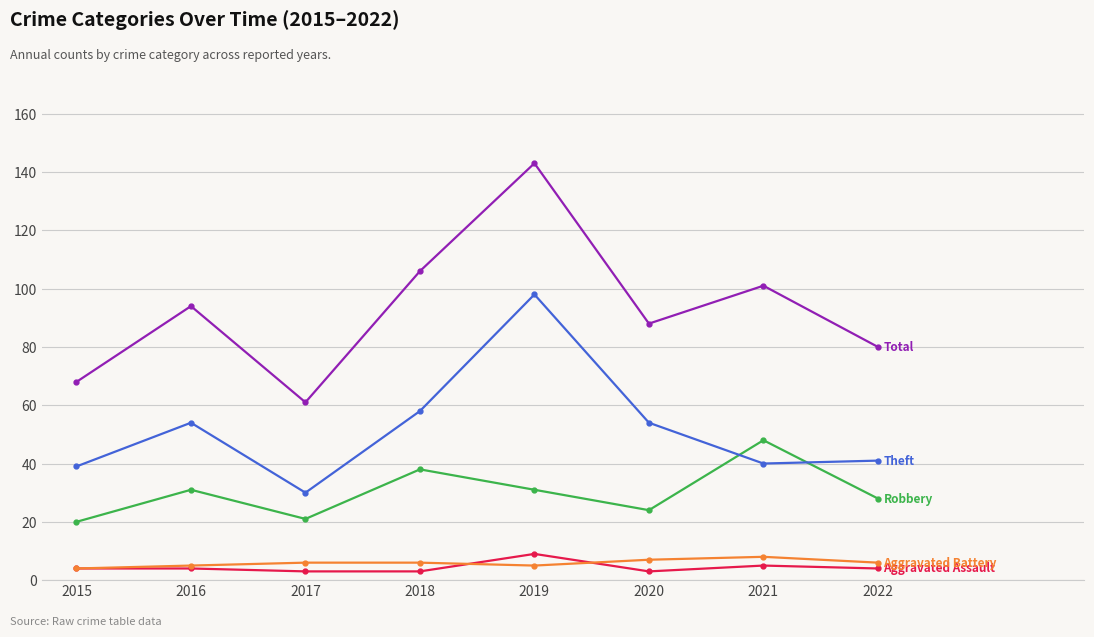

At which category is the sum across all series the highest?

2019